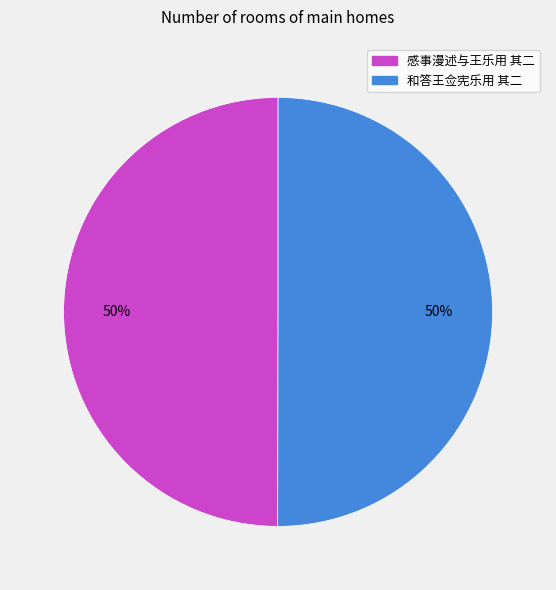

What is the ratio of the value at 感事漫述与王乐用 其二 to the value at 和答王佥宪乐用 其二?

1.0